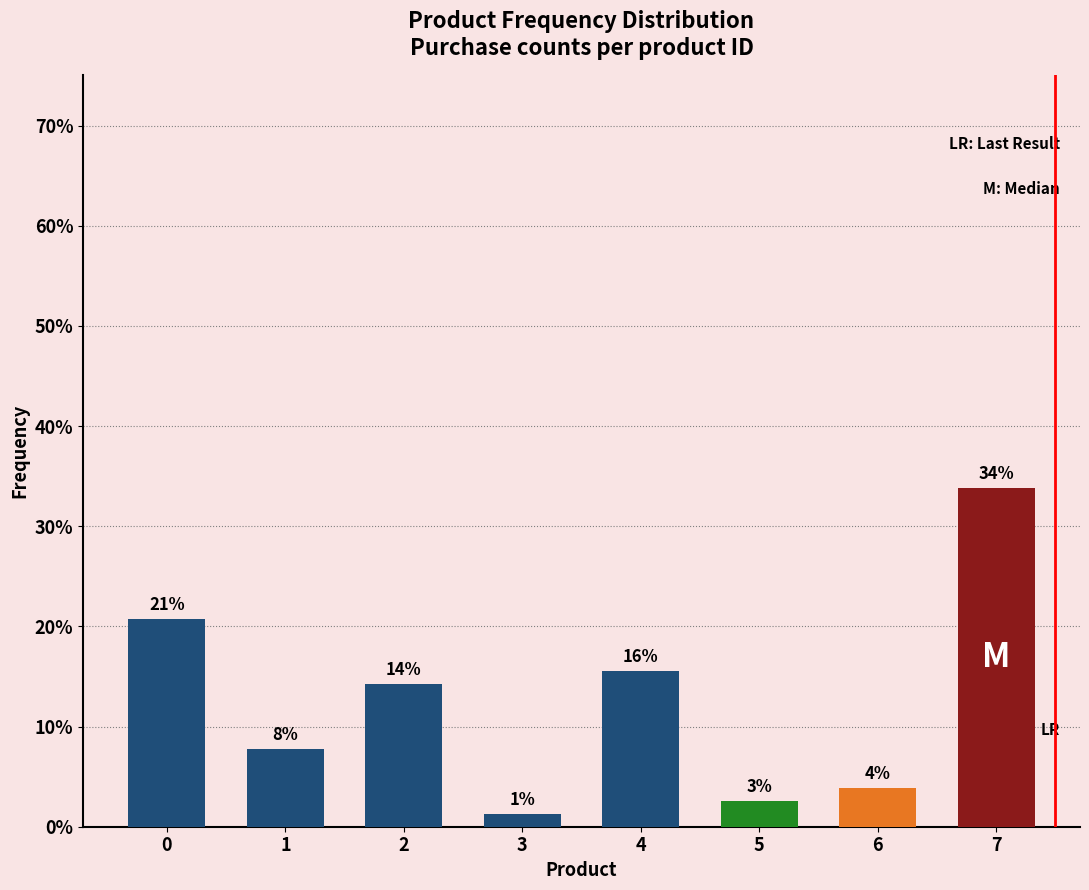

What is the sum of all values?

1